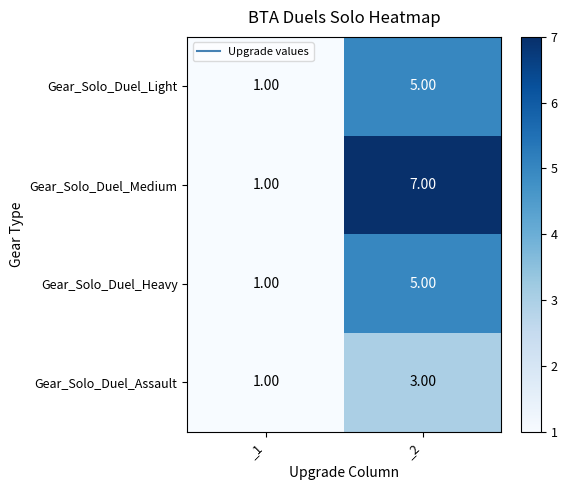

What is the difference between the Gear_Solo_Duel_Medium values at _2 and _1?

6